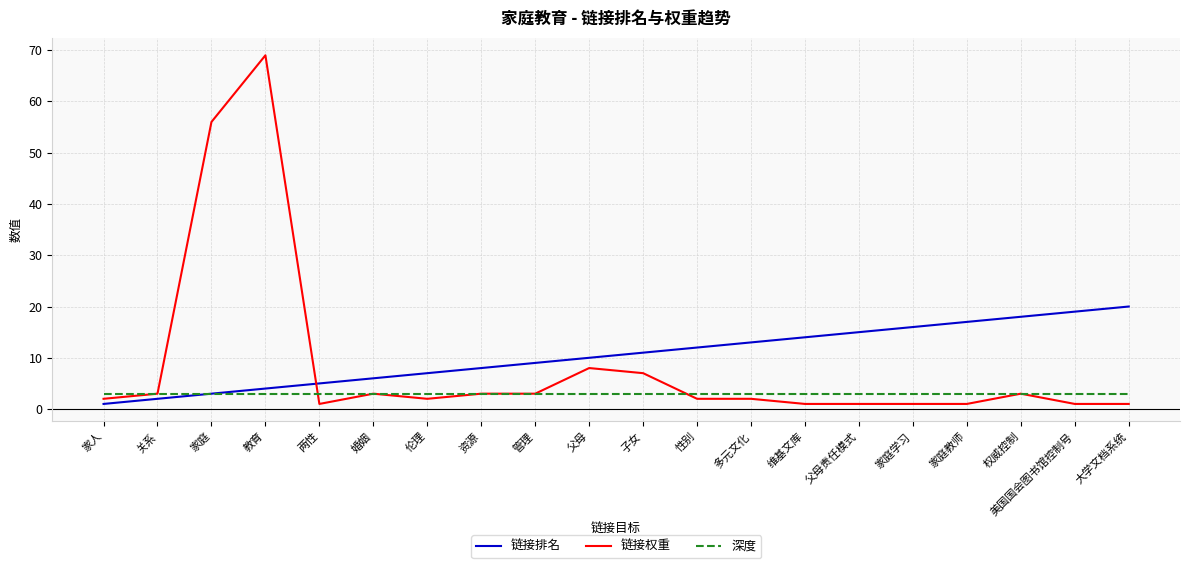

Reading right to left, list all the values displayed in this chart.

链接排名: 大学文档系统=20	美国国会图书馆控制号=19	权威控制=18	家庭教师=17	家庭学习=16	父母责任模式=15	维基文库=14	多元文化=13	性别=12	子女=11	父母=10	管理=9	资源=8	伦理=7	婚姻=6	两性=5	教育=4	家庭=3	关系=2	家人=1
链接权重: 大学文档系统=1	美国国会图书馆控制号=1	权威控制=3	家庭教师=1	家庭学习=1	父母责任模式=1	维基文库=1	多元文化=2	性别=2	子女=7	父母=8	管理=3	资源=3	伦理=2	婚姻=3	两性=1	教育=69	家庭=56	关系=3	家人=2
深度: 大学文档系统=3	美国国会图书馆控制号=3	权威控制=3	家庭教师=3	家庭学习=3	父母责任模式=3	维基文库=3	多元文化=3	性别=3	子女=3	父母=3	管理=3	资源=3	伦理=3	婚姻=3	两性=3	教育=3	家庭=3	关系=3	家人=3